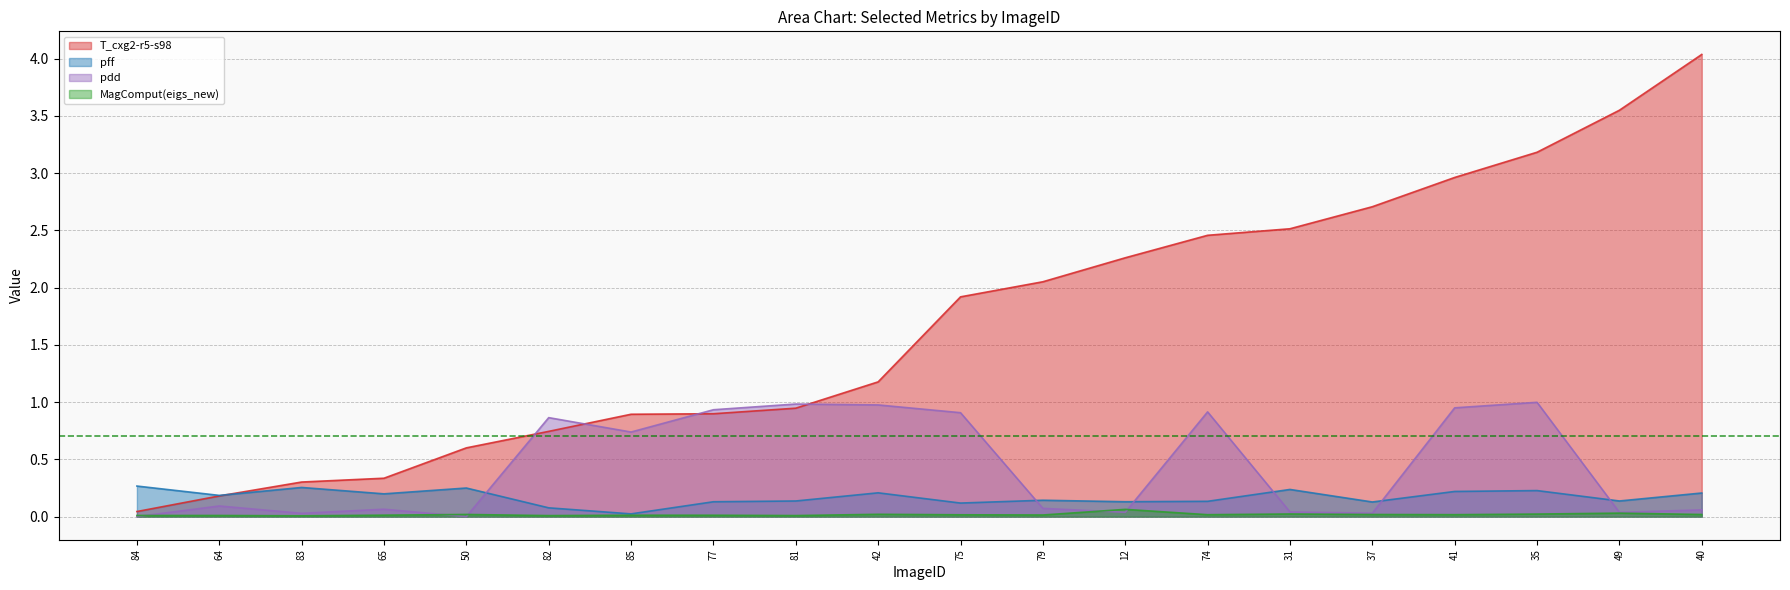

What is the value of the T_cxg2-r5-s98 point at the 6th from the left?

0.7